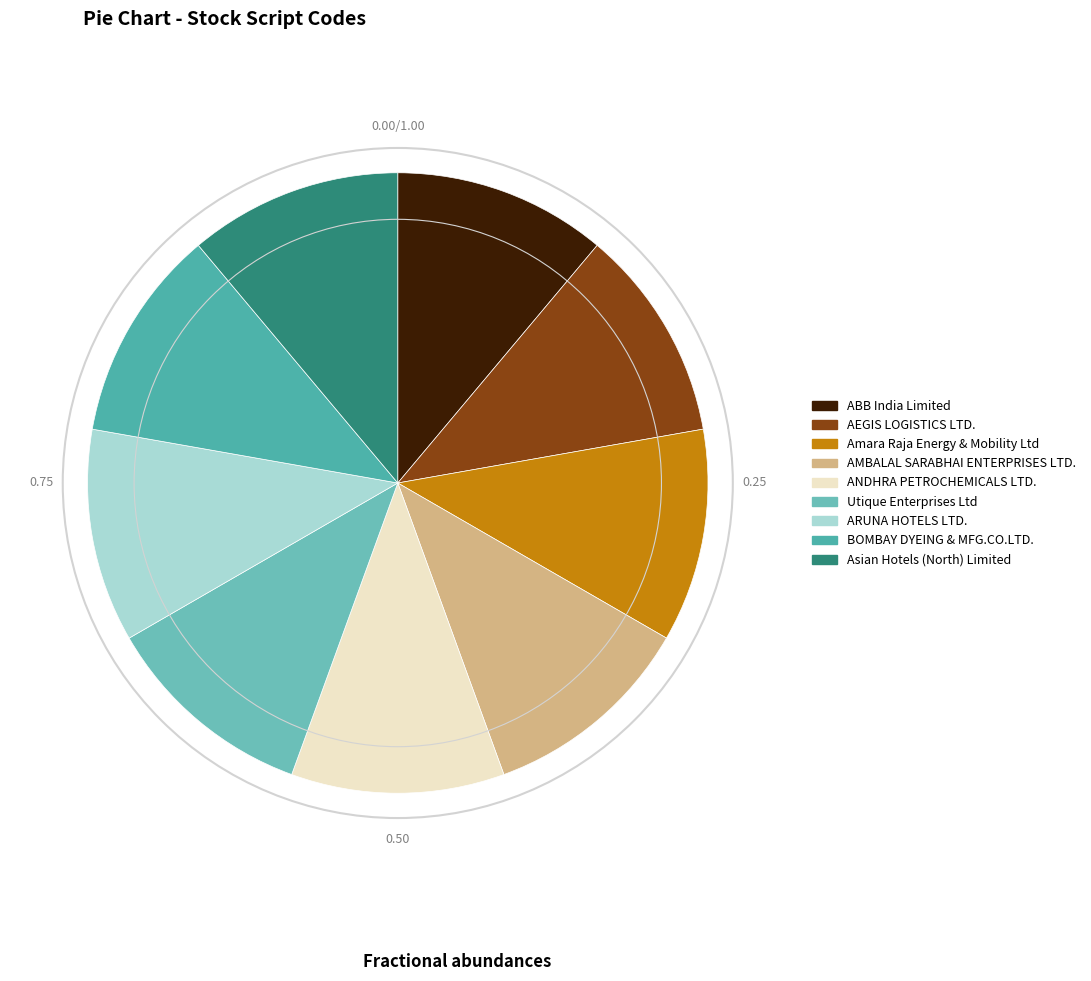

Which category has the smallest portion of the pie?

ABB India Limited